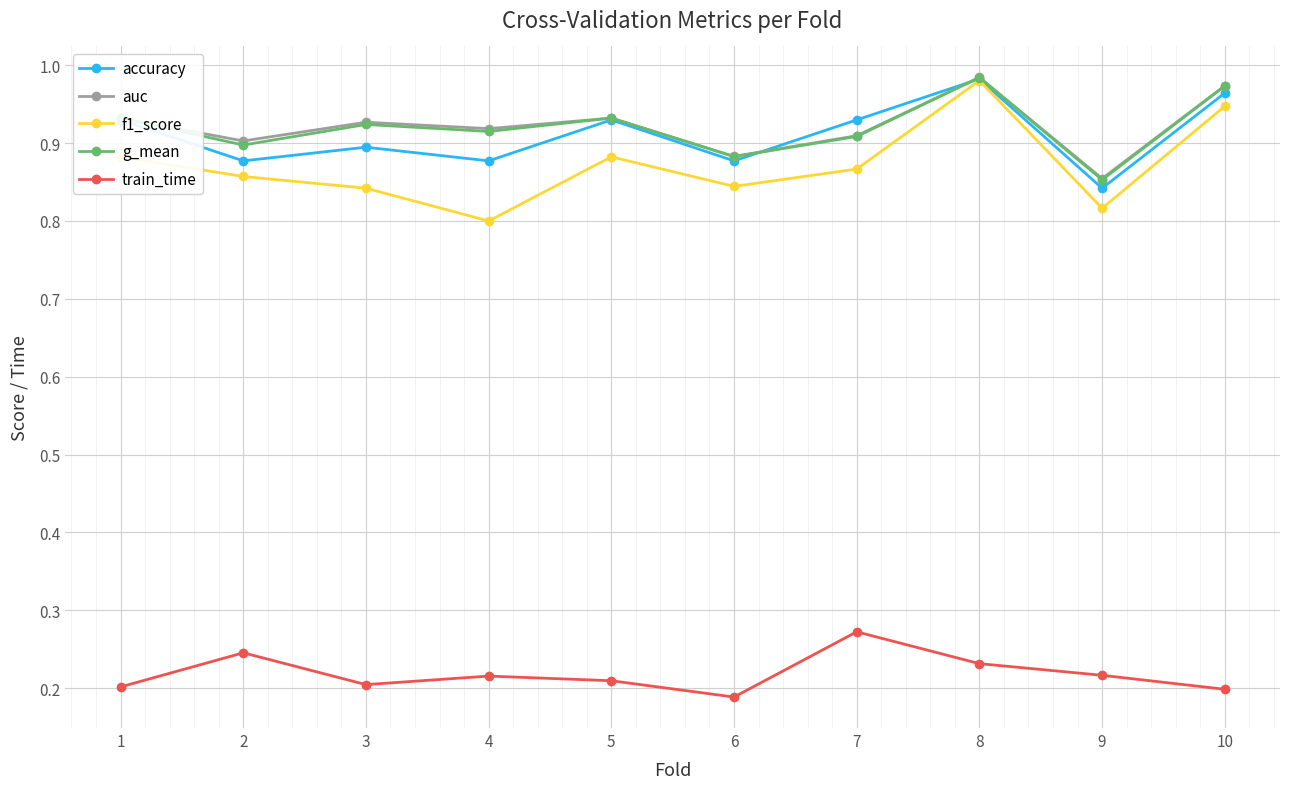

In auc, how many points are lower than both neighbors (excluding endpoints)?

4